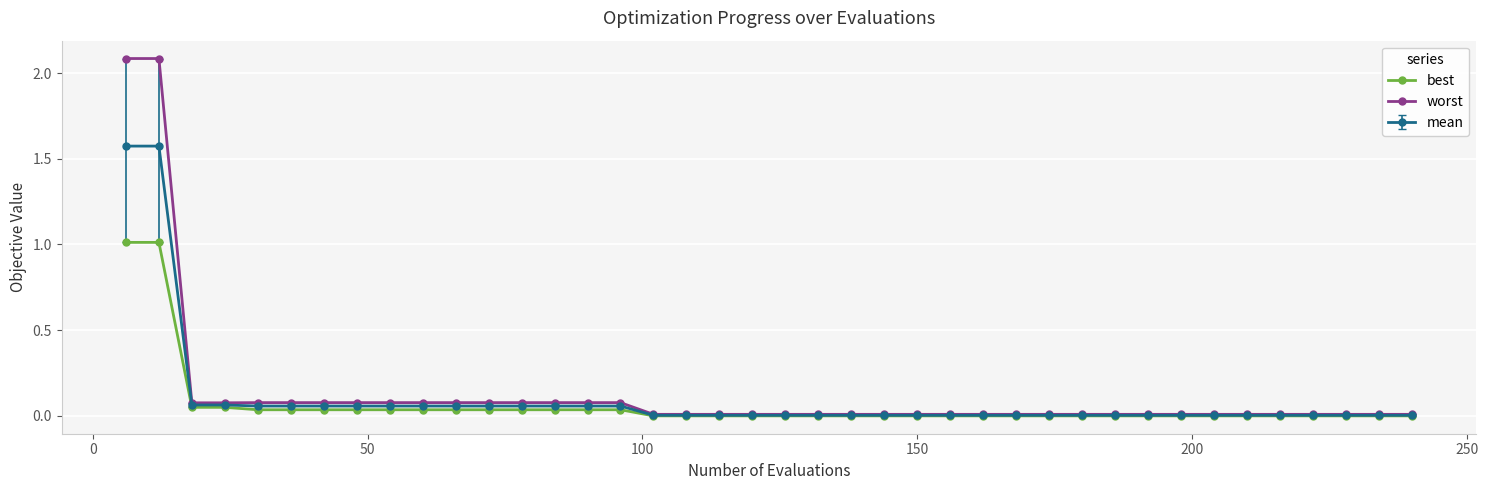

At how many categories does at least one series exceed 1?

2